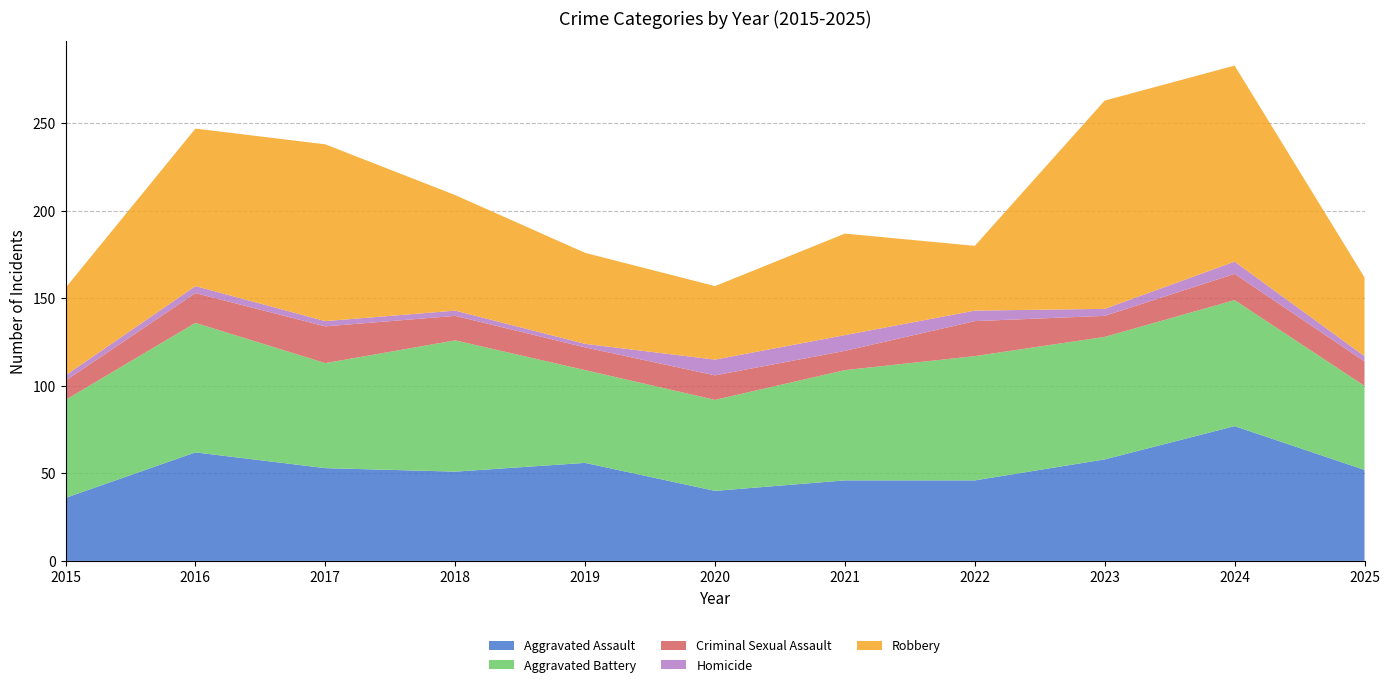

Reading right to left, what are all the values shown in this chart?

Aggravated Assault: 2025=52	2024=77	2023=58	2022=46	2021=46	2020=40	2019=56	2018=51	2017=53	2016=62	2015=36
Aggravated Battery: 2025=48	2024=72	2023=70	2022=71	2021=63	2020=52	2019=53	2018=75	2017=60	2016=74	2015=56
Criminal Sexual Assault: 2025=14	2024=15	2023=12	2022=20	2021=11	2020=14	2019=13	2018=14	2017=21	2016=17	2015=11
Homicide: 2025=3	2024=7	2023=4	2022=6	2021=9	2020=9	2019=2	2018=3	2017=3	2016=4	2015=3
Robbery: 2025=45	2024=112	2023=119	2022=37	2021=58	2020=42	2019=52	2018=66	2017=101	2016=90	2015=50